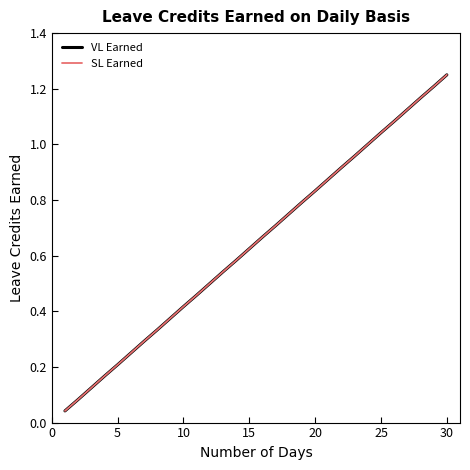

Is this an area chart (filled region under the line)?

No